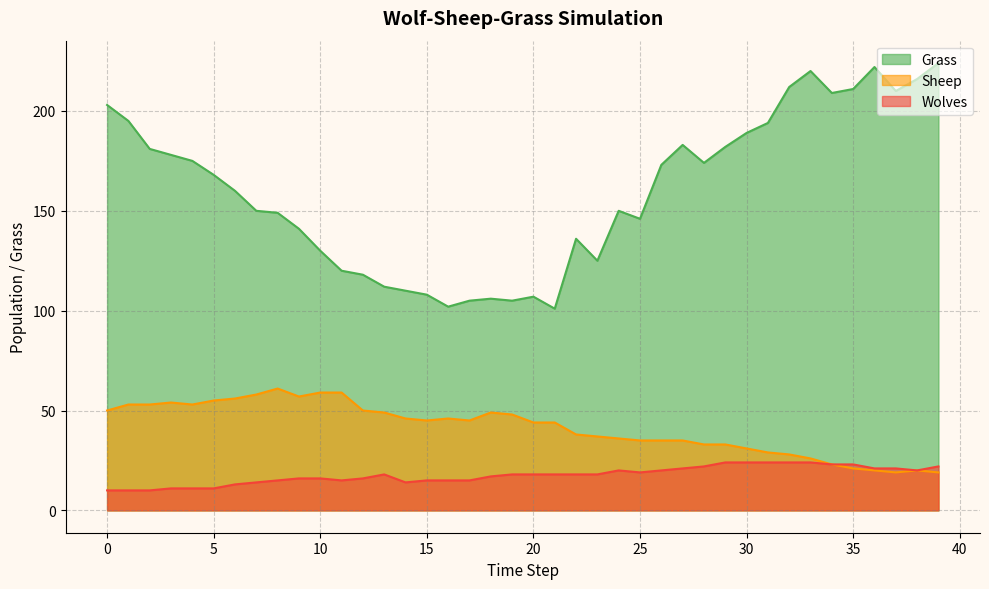

At which category is the sum across all series the highest?

33